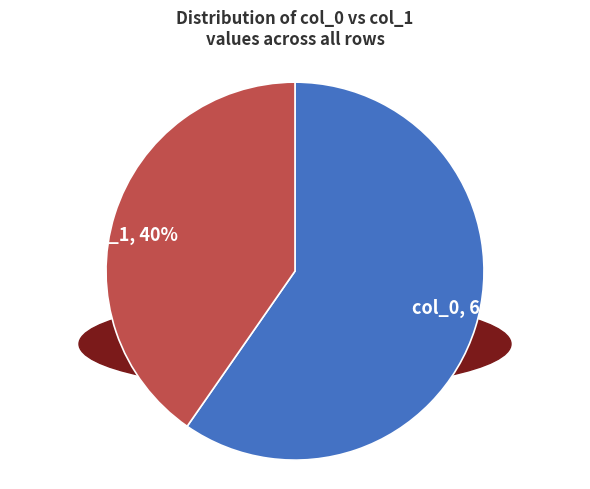

Is it true that col_1 is 26% of the pie?

False